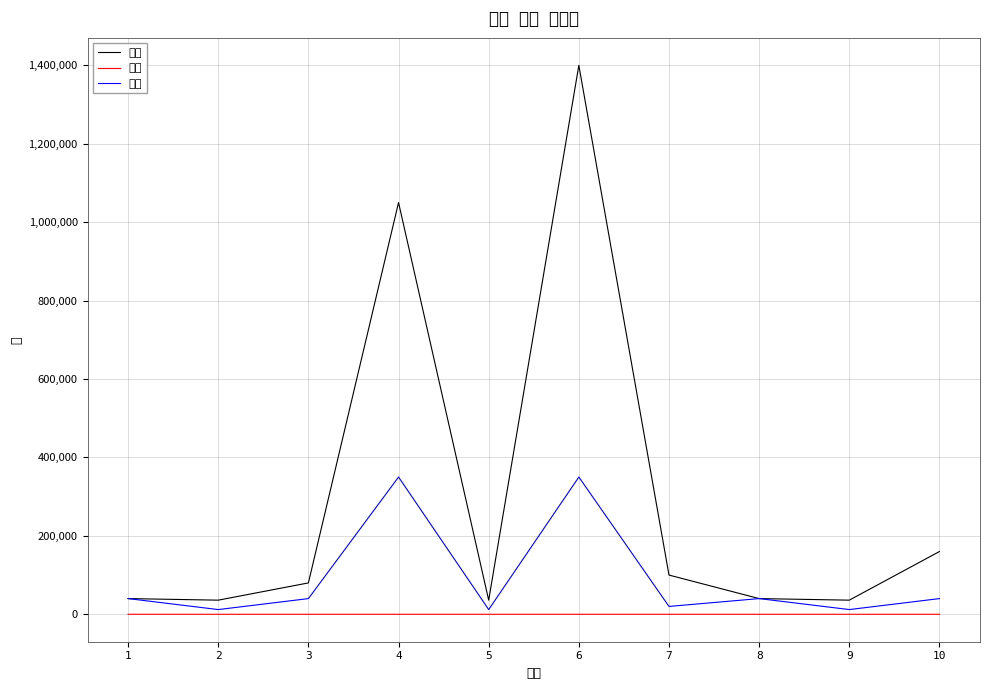

Where is 합계 nearest to the value 718000?

4